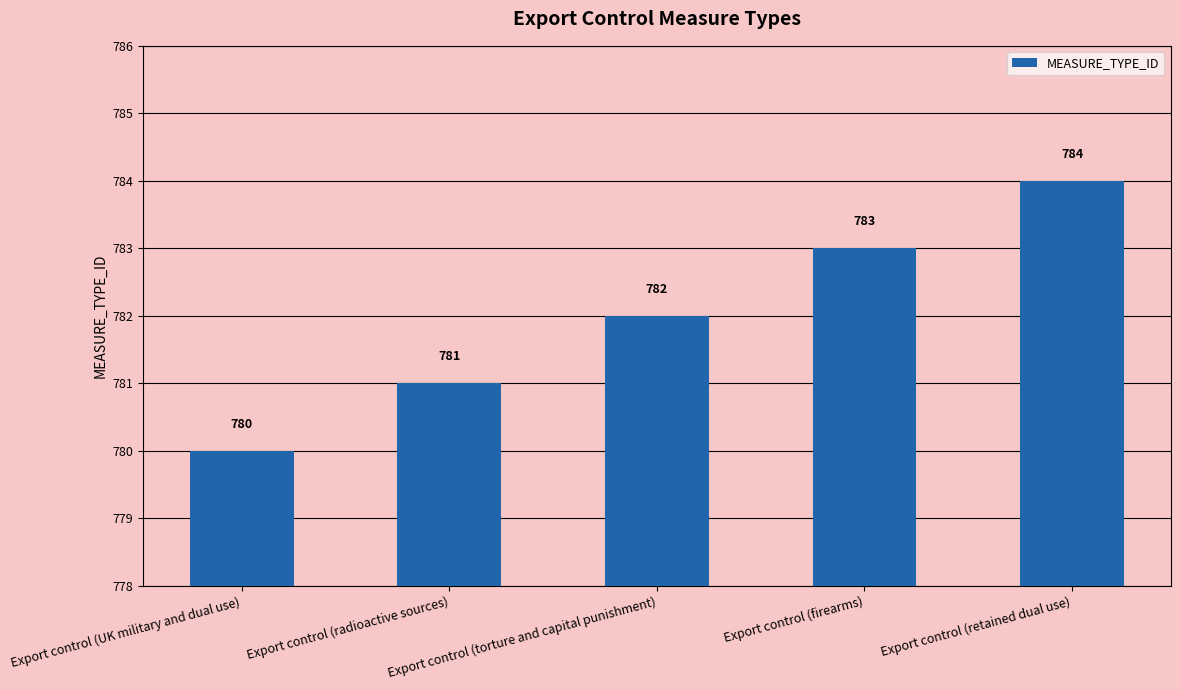

What is the sum of the values at Export control (firearms) and Export control (torture and capital punishment)?

1565